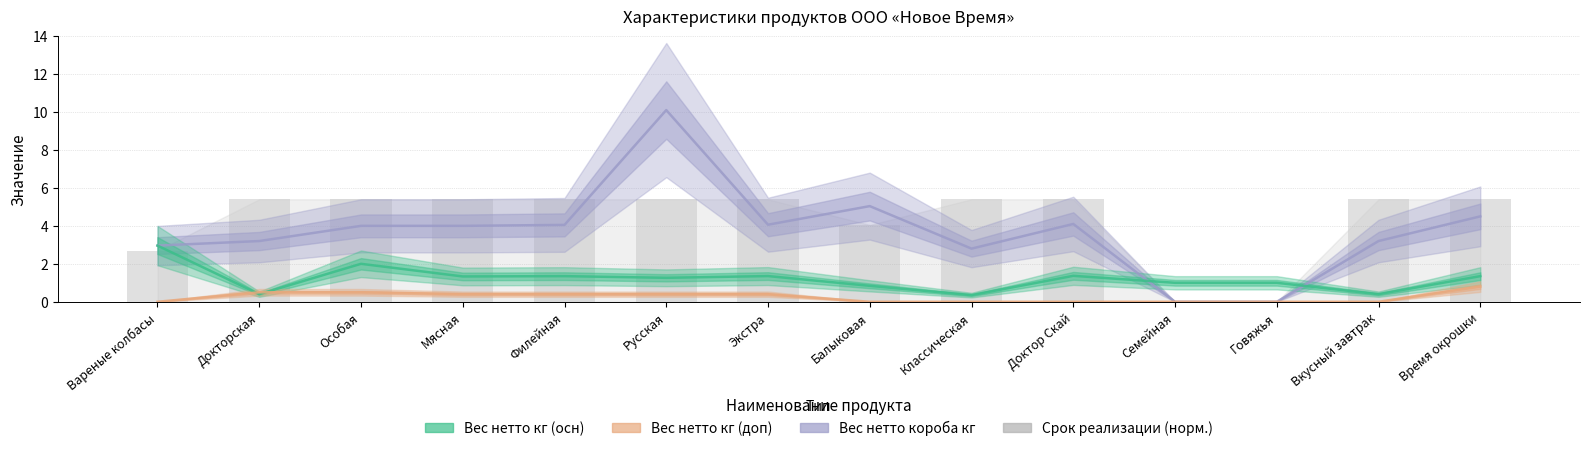

What is the sum of all Вес нетто кг (осн) values?

17.0